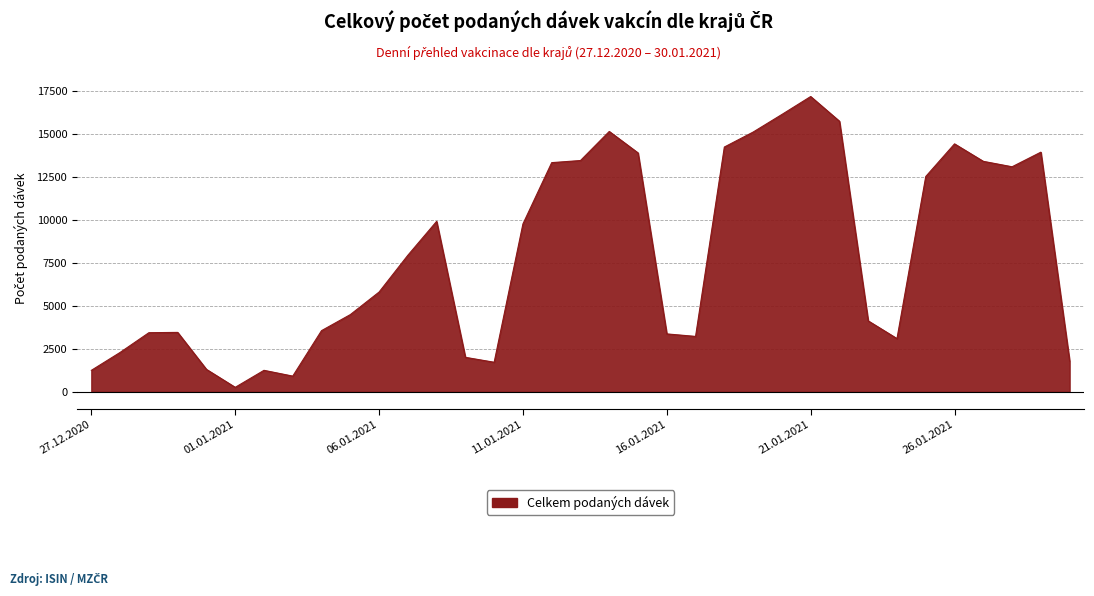

What is the maximum value shown in the chart?

17193